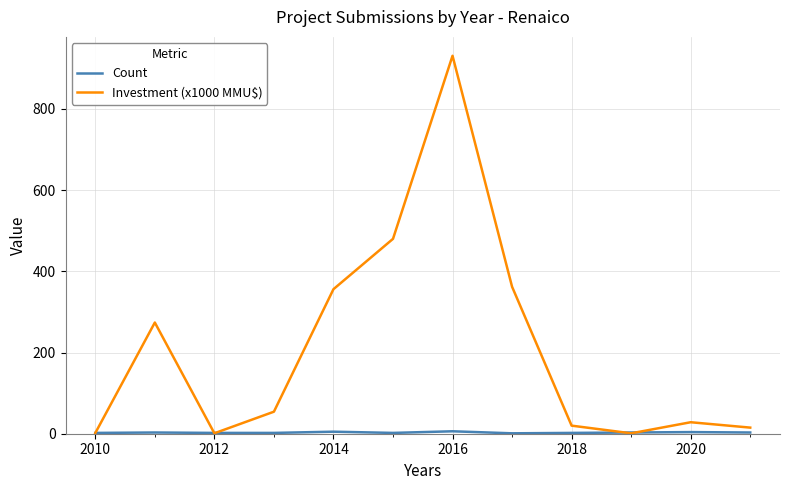

Which series has the largest range (max minus min)?

Investment (x1000 MMU$)